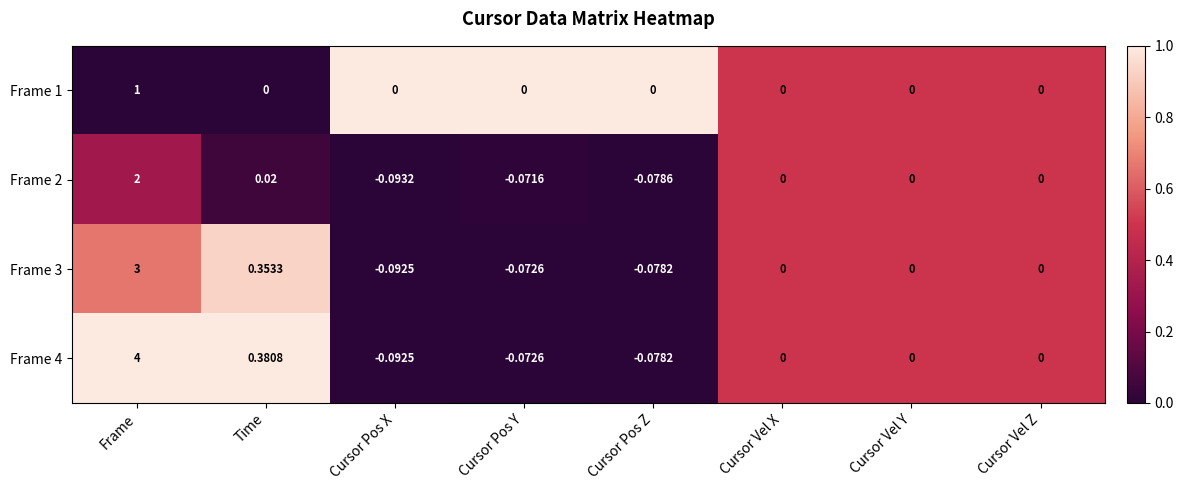

At which category is the sum across all series the highest?

Frame